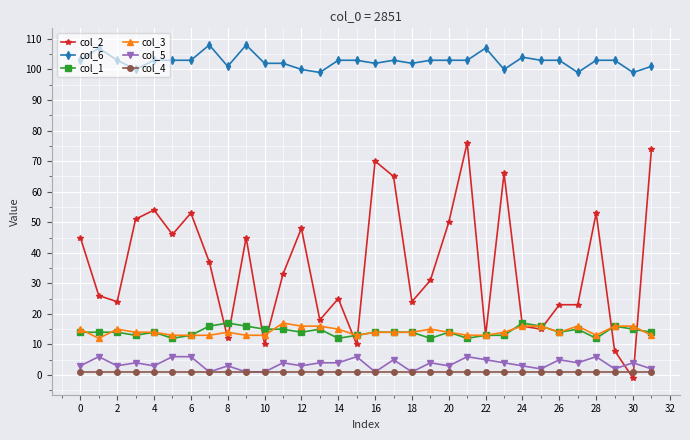

What are all the series names shown in the legend?

col_2, col_6, col_1, col_3, col_5, col_4